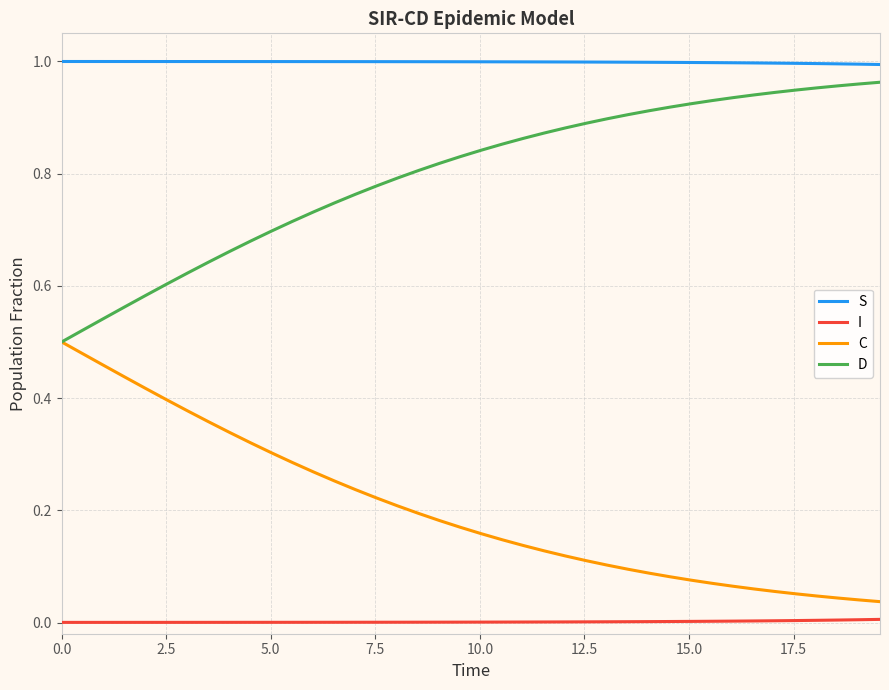

True or false: S and C cross at least once.

False